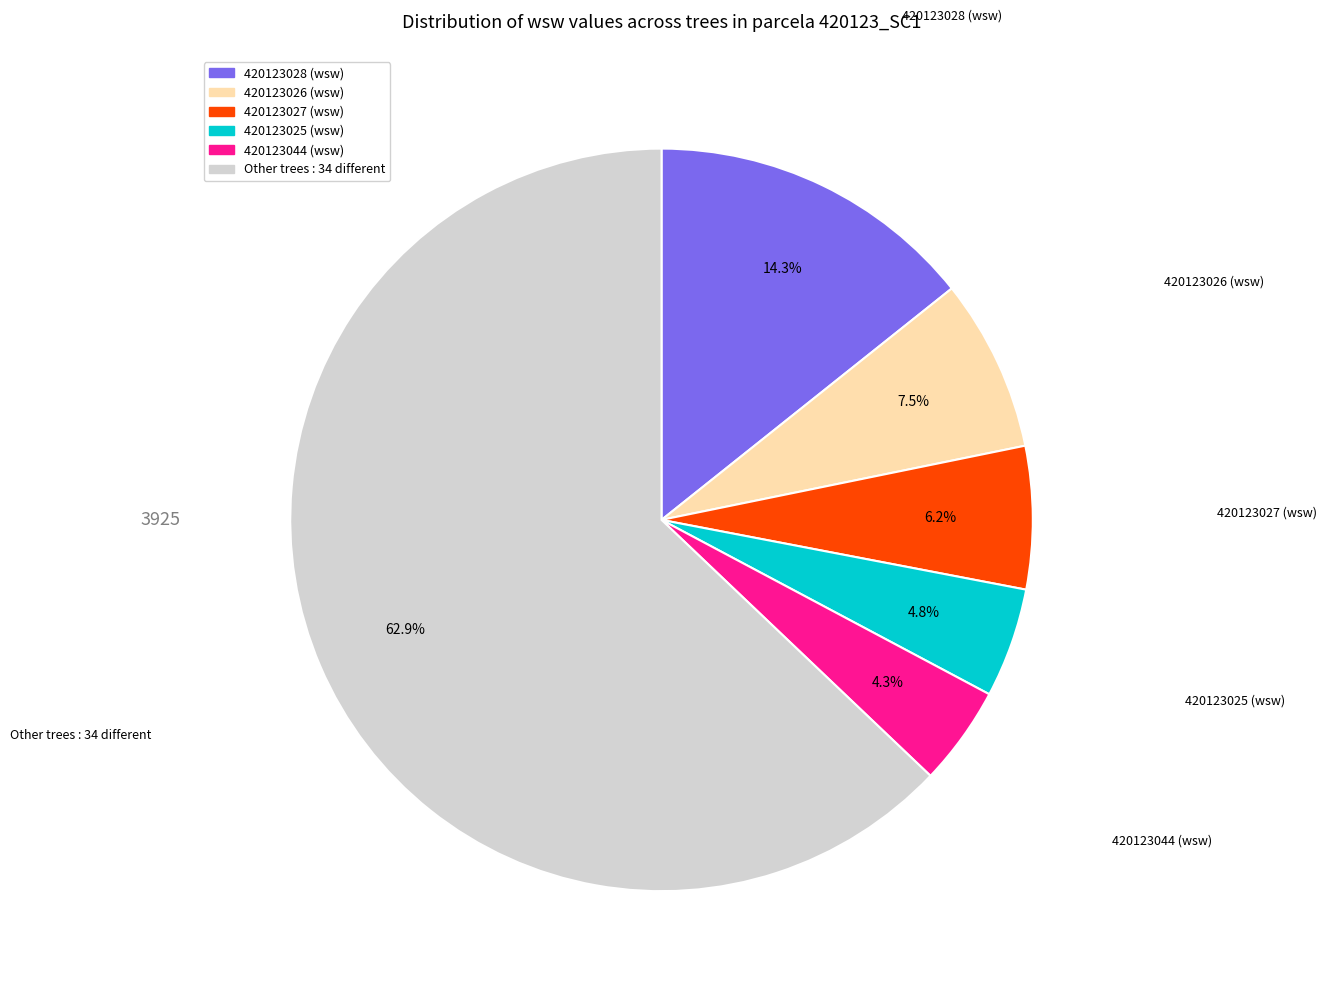

Is there a majority slice in this chart?

Yes